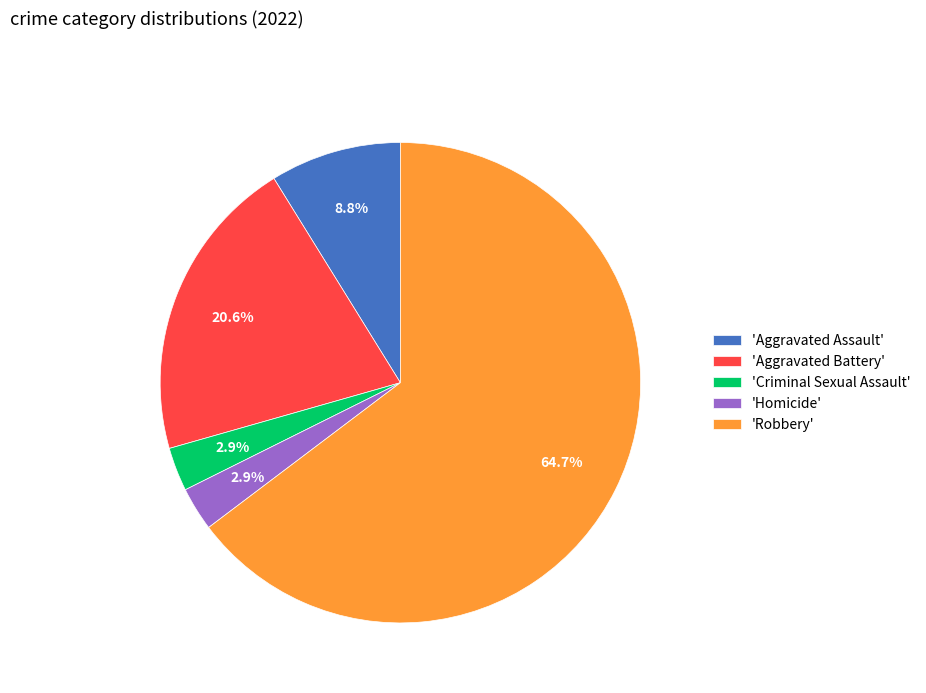

What portion of the pie excludes 'Aggravated Battery'?

79.4%